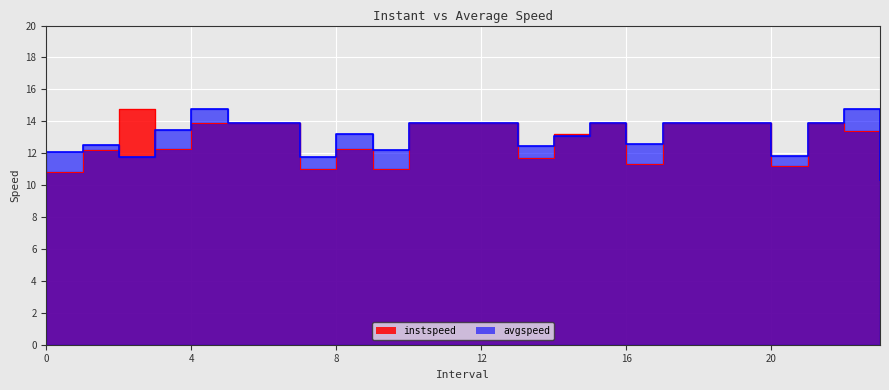

Reading left to right, list all the values displayed in this chart.

instspeed: 10.8	12.2	14.8	12.3	13.9	13.9	13.9	11.0	12.2	11.0	13.9	13.9	13.9	11.7	13.2	13.9	11.3	13.9	13.9	13.9	11.2	13.9	13.4	11.9
avgspeed: 12.1	12.5	11.7	13.4	14.8	13.9	13.9	11.8	13.2	12.2	13.9	13.9	13.9	12.5	13.1	13.9	12.6	13.9	13.9	13.9	11.9	13.9	14.8	10.3